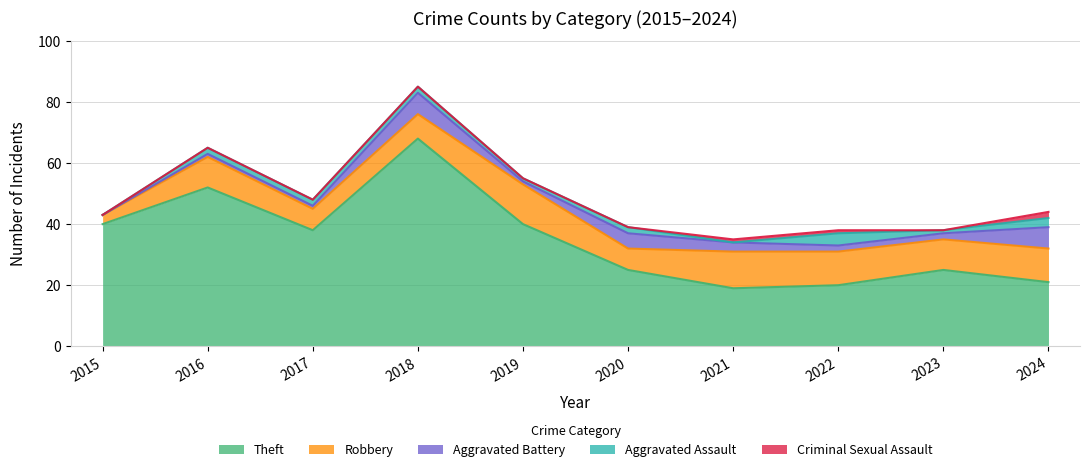

What is the lowest value of the Theft series?

19